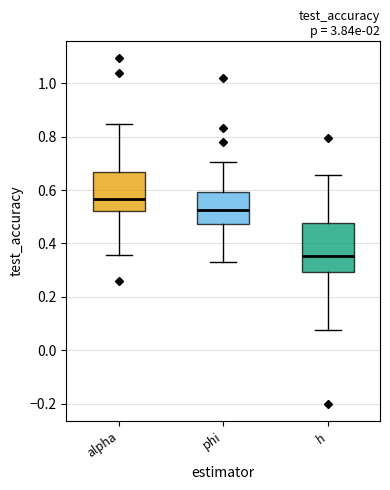

Where is the lower edge of the box for phi on the y-axis? The values are not printed on the chart, so give them approximately, as read against the axis.

0.48